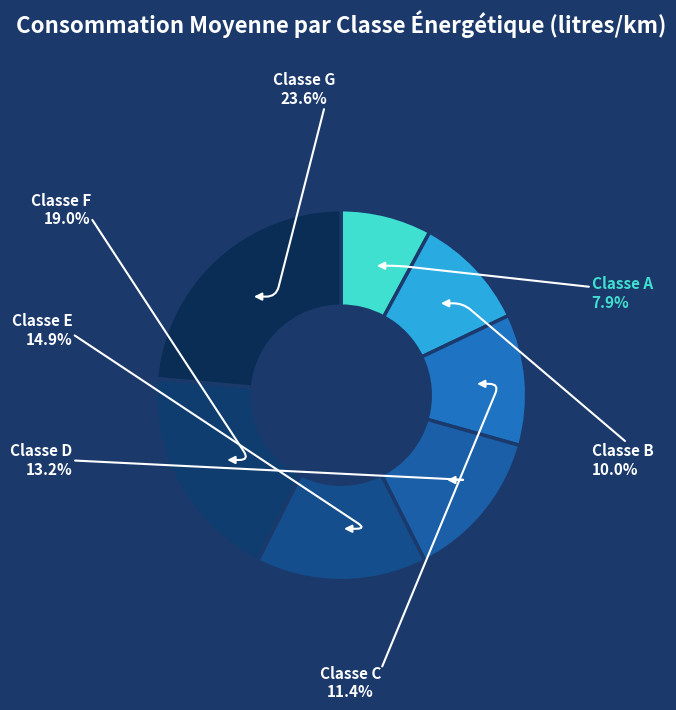

How many slices are in this pie chart?

7